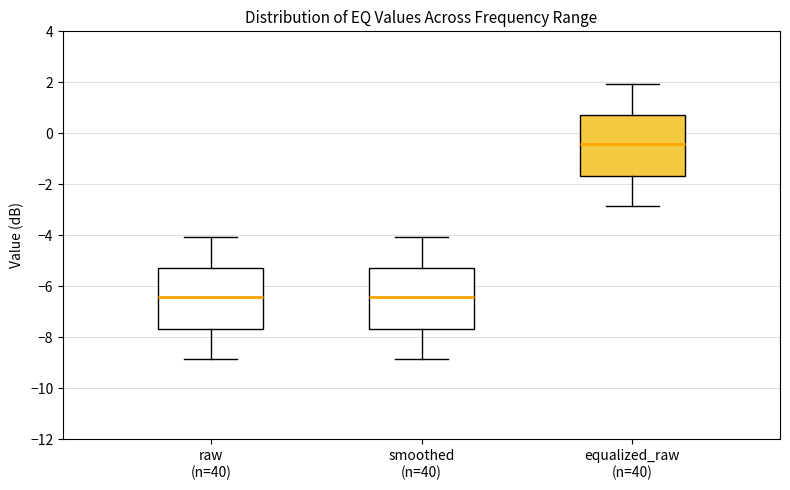

Reading left to right, transcribe this box plot: for each box, give where its median line is, the range the box spans, and where its two whiskers end, as read against the y-axis. The values are not printed on the chart, so give them approximately, as read against the axis.

raw (n=40): median -6.4, box -7.6 to -5.2, whiskers -8.8 to -4.0
smoothed (n=40): median -6.4, box -7.6 to -5.2, whiskers -8.8 to -4.0
equalized_raw (n=40): median -0.4, box -1.6 to 0.8, whiskers -2.8 to 2.0